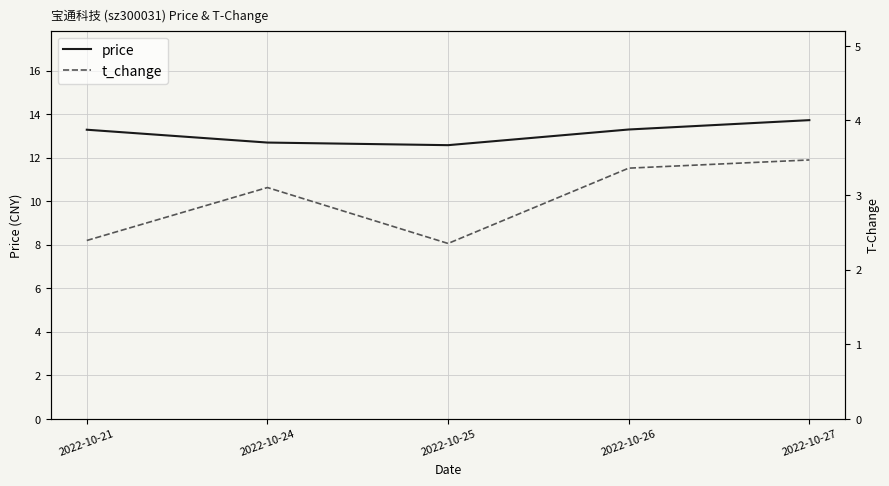

The value of t_change at 2022-10-21 is 2.4. True or false?

True